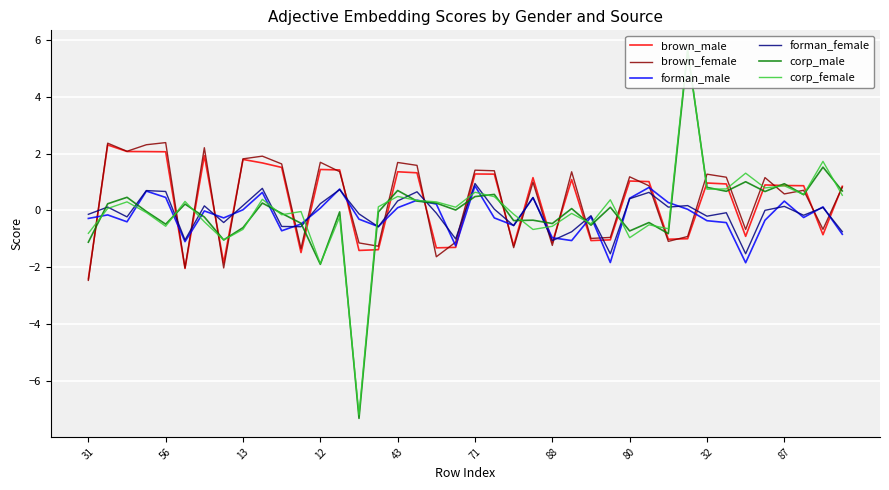

How many values in the corp_male series are below 0?

19